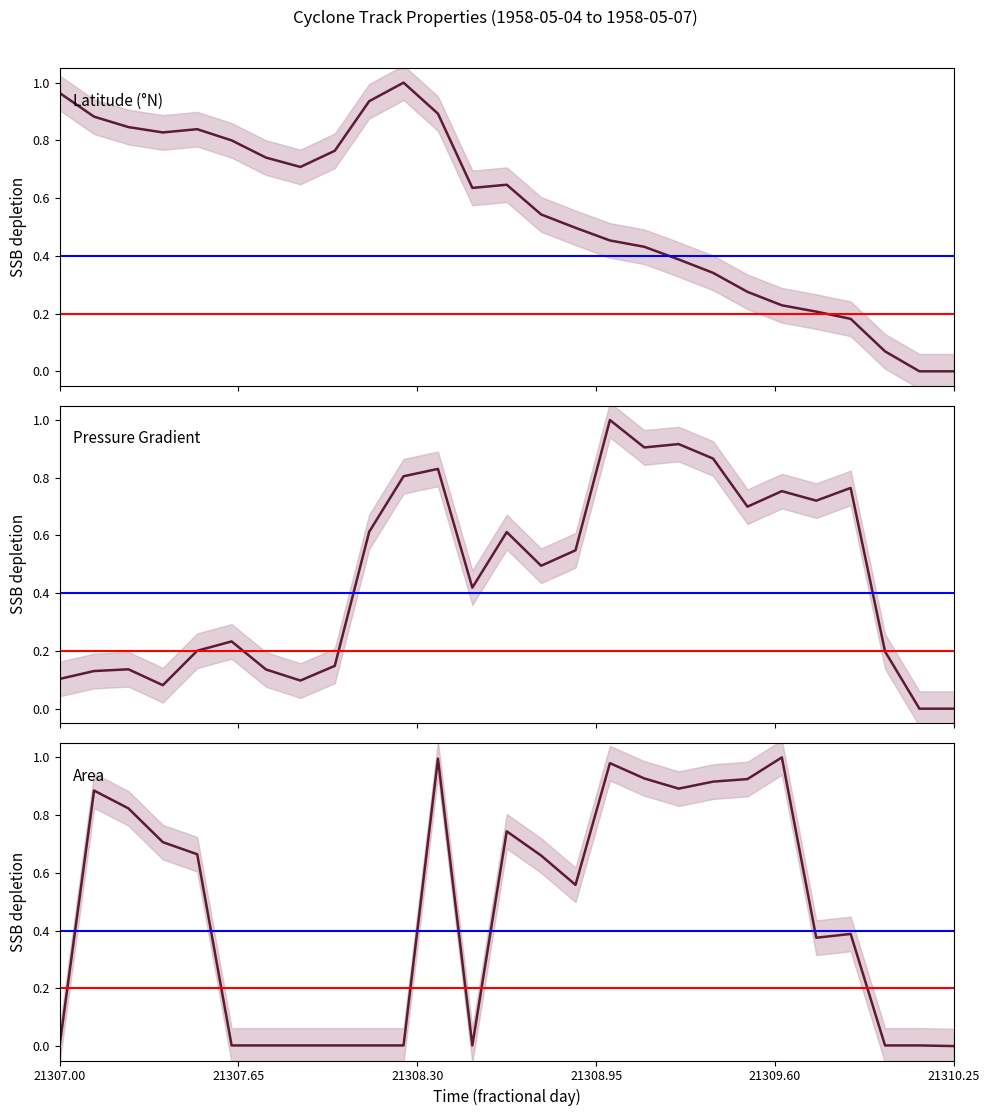

Count the number of data series in this chart.

3